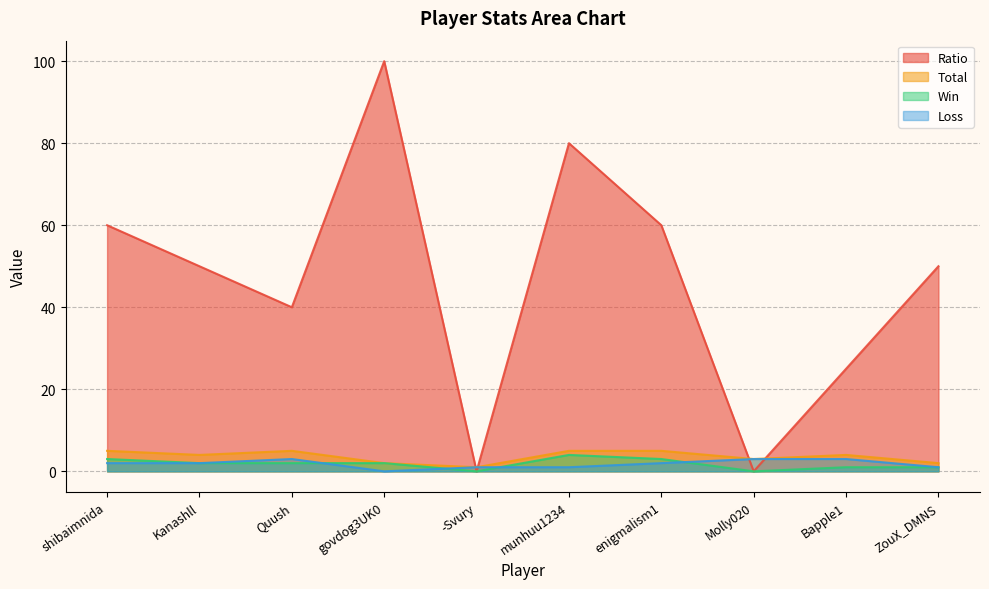

Reading left to right, list all the values displayed in this chart.

Ratio: shibaimnida=60	Kanashll=50	Quush=40	govdog3UK0=100	-Svury=0	munhuu1234=80	enigmalism1=60	Molly020=0	Bapple1=25	ZouX_DMNS=50
Total: shibaimnida=5	Kanashll=4	Quush=5	govdog3UK0=2	-Svury=1	munhuu1234=5	enigmalism1=5	Molly020=3	Bapple1=4	ZouX_DMNS=2
Win: shibaimnida=3	Kanashll=2	Quush=2	govdog3UK0=2	-Svury=0	munhuu1234=4	enigmalism1=3	Molly020=0	Bapple1=1	ZouX_DMNS=1
Loss: shibaimnida=2	Kanashll=2	Quush=3	govdog3UK0=0	-Svury=1	munhuu1234=1	enigmalism1=2	Molly020=3	Bapple1=3	ZouX_DMNS=1